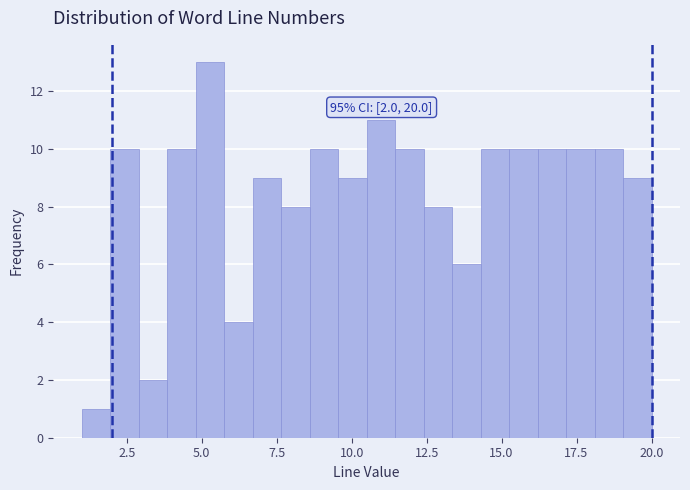

Read against the x-axis, roughly where is the centre of the tallest bar?

5.5